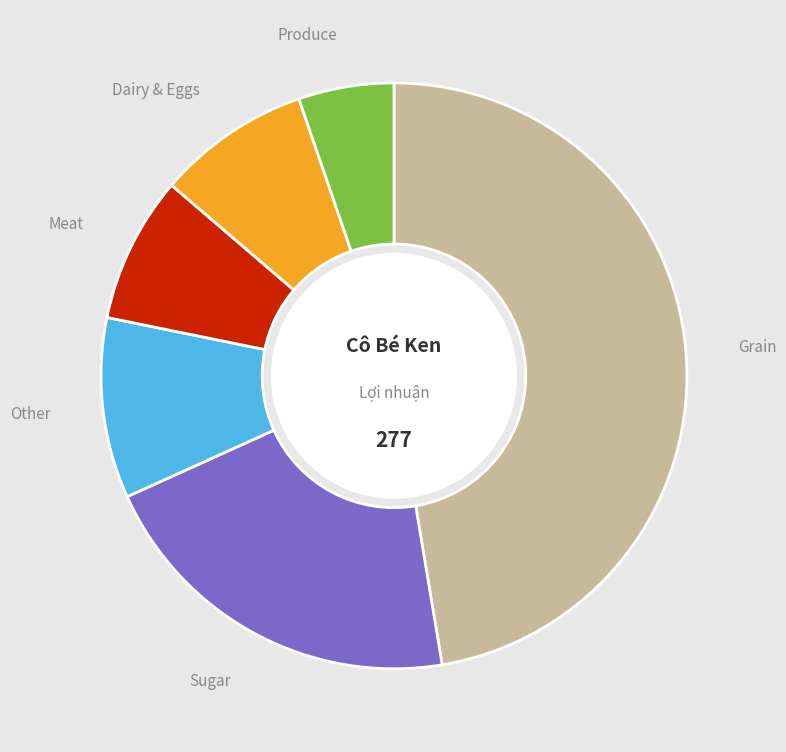

What is the ratio of the value at Other to the value at Dairy & Eggs?

1.2